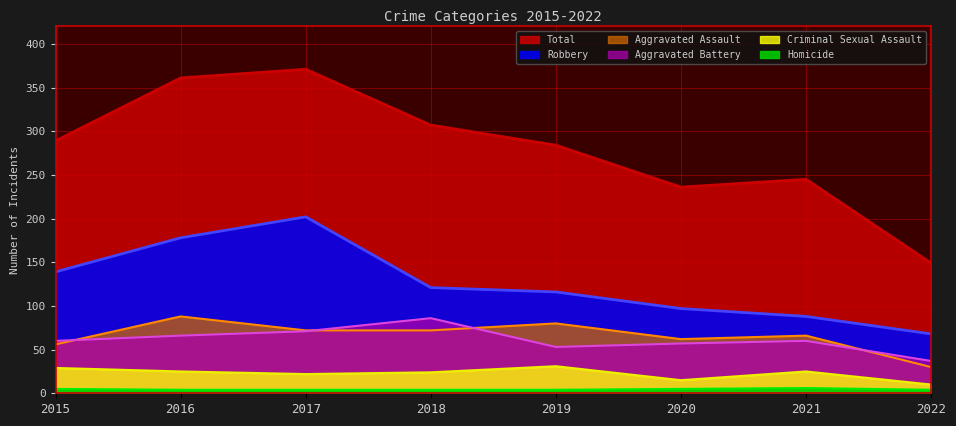

At which category does the chart reach its peak across all series?

2017